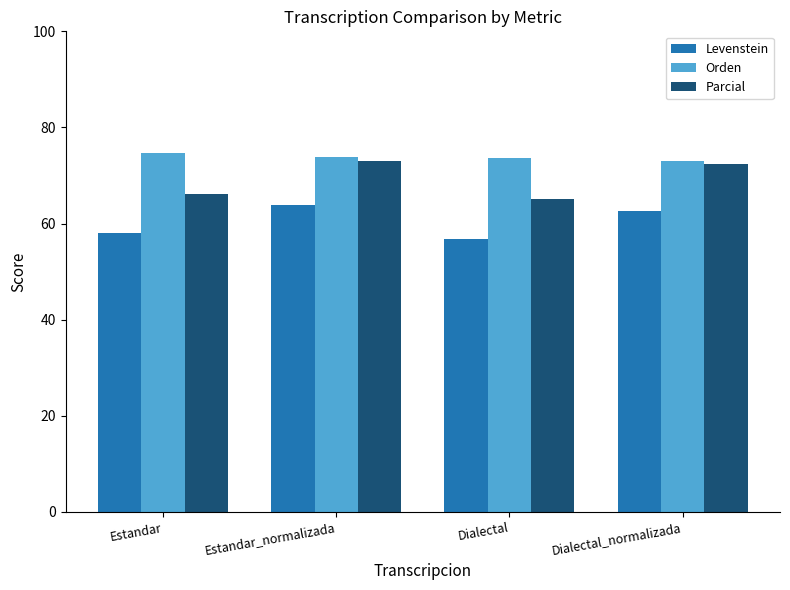

What is the approximate value of Levenstein at Dialectal?

56.9